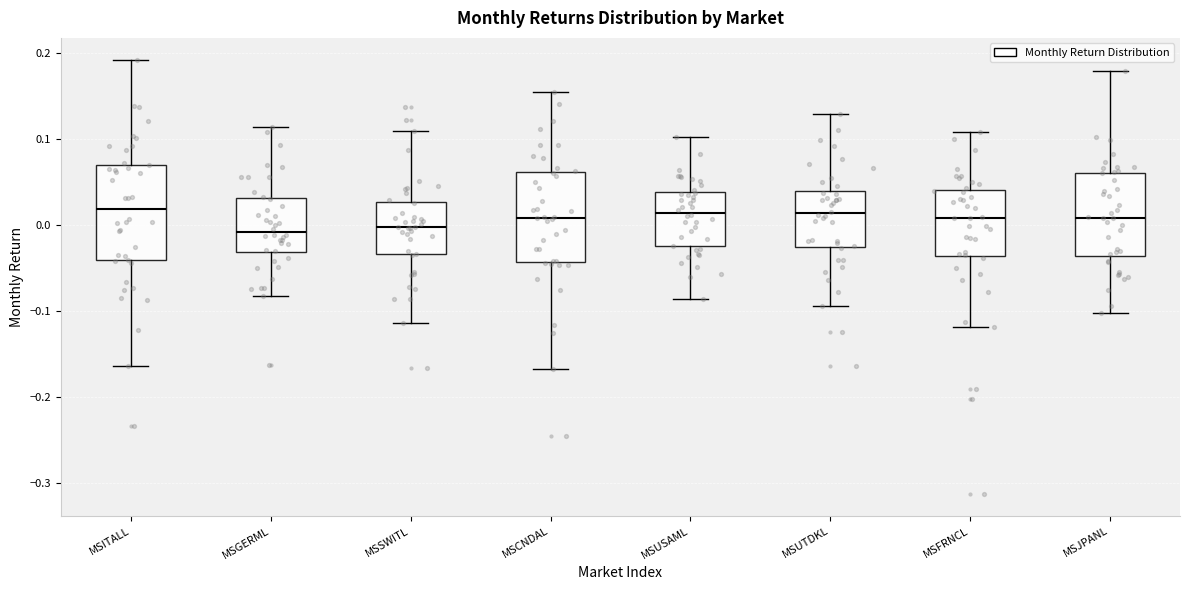

Where does the median line of the box for MSUTDKL sit on the y-axis? The values are not printed on the chart, so give them approximately, as read against the axis.

0.01